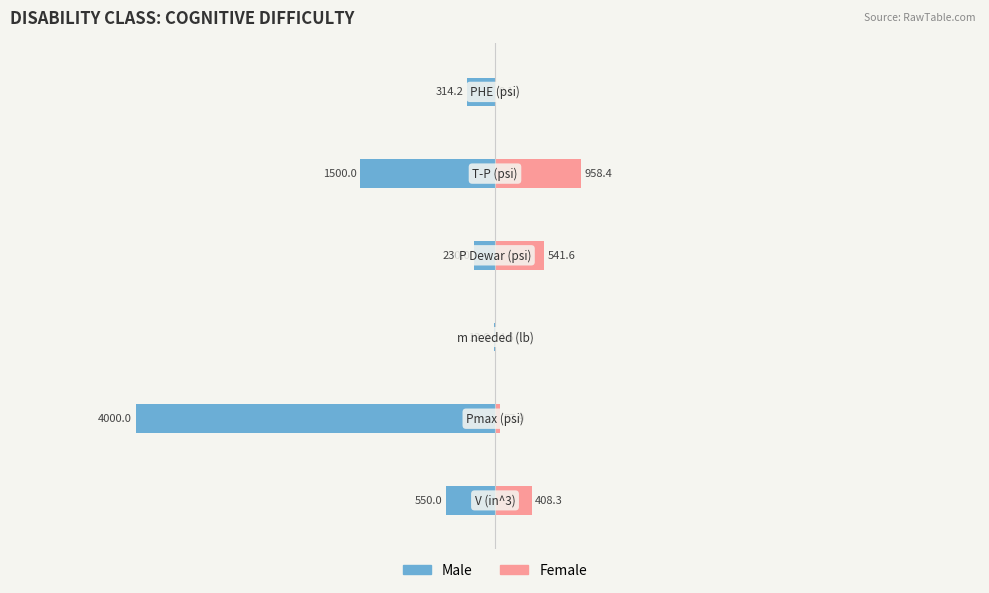

Which series changed the most between 1 and 4?

Male